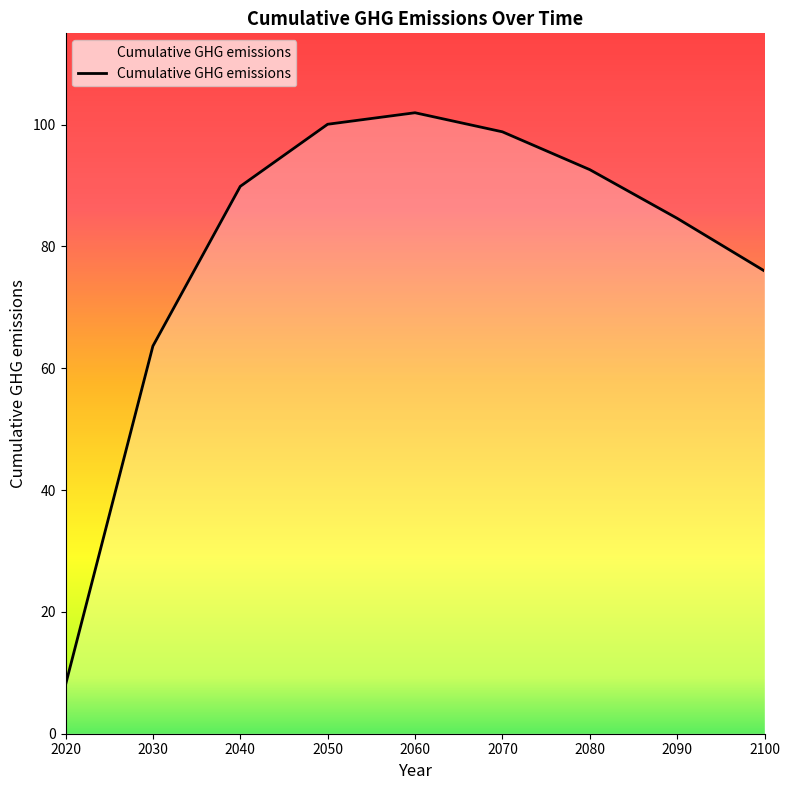

Does the chart display data point markers on the line(s)?

No